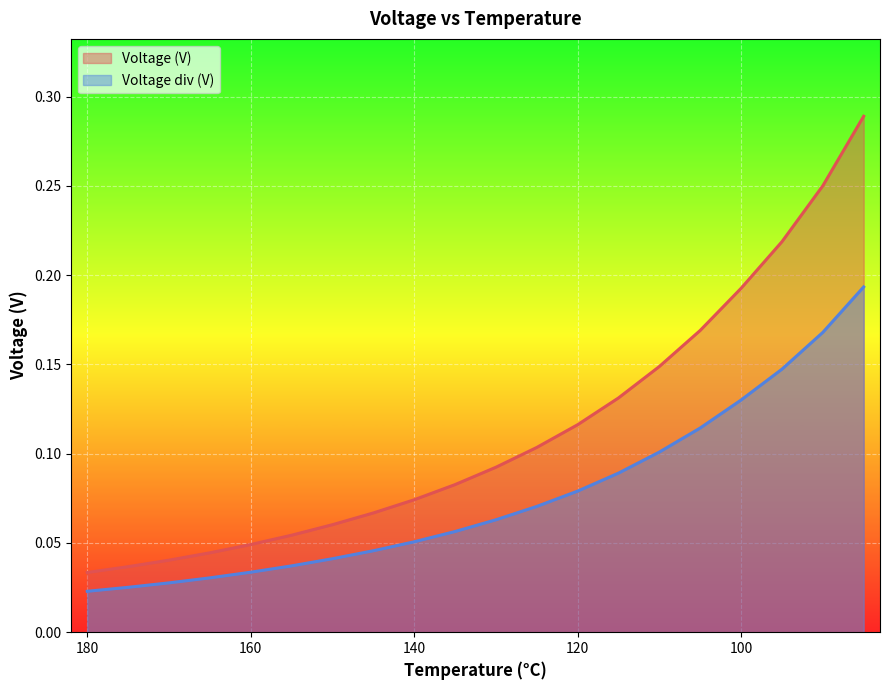

True or false: Voltage (V) has more than 0 interior local peaks.

False